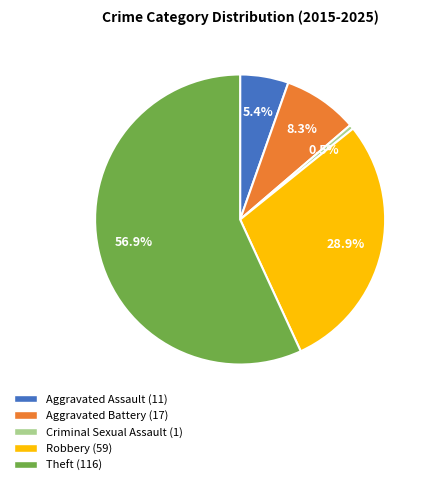

To the nearest percent, what is the average slice percentage?

20%